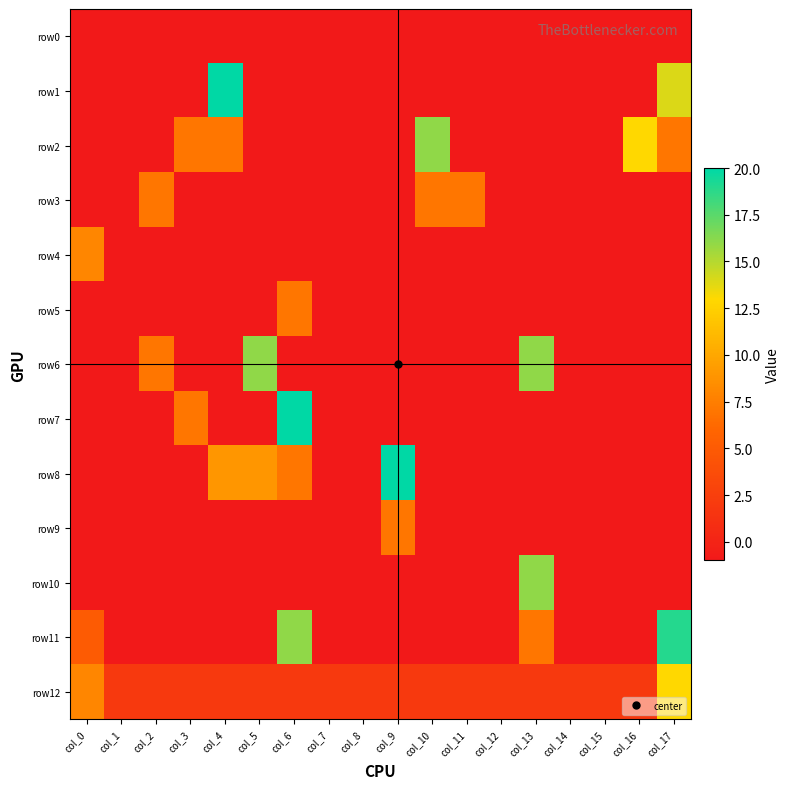

At col_16, list the series in order from smallest to largest.

row0, row1, row3, row4, row5, row6, row7, row8, row9, row10, row11, row12, row2